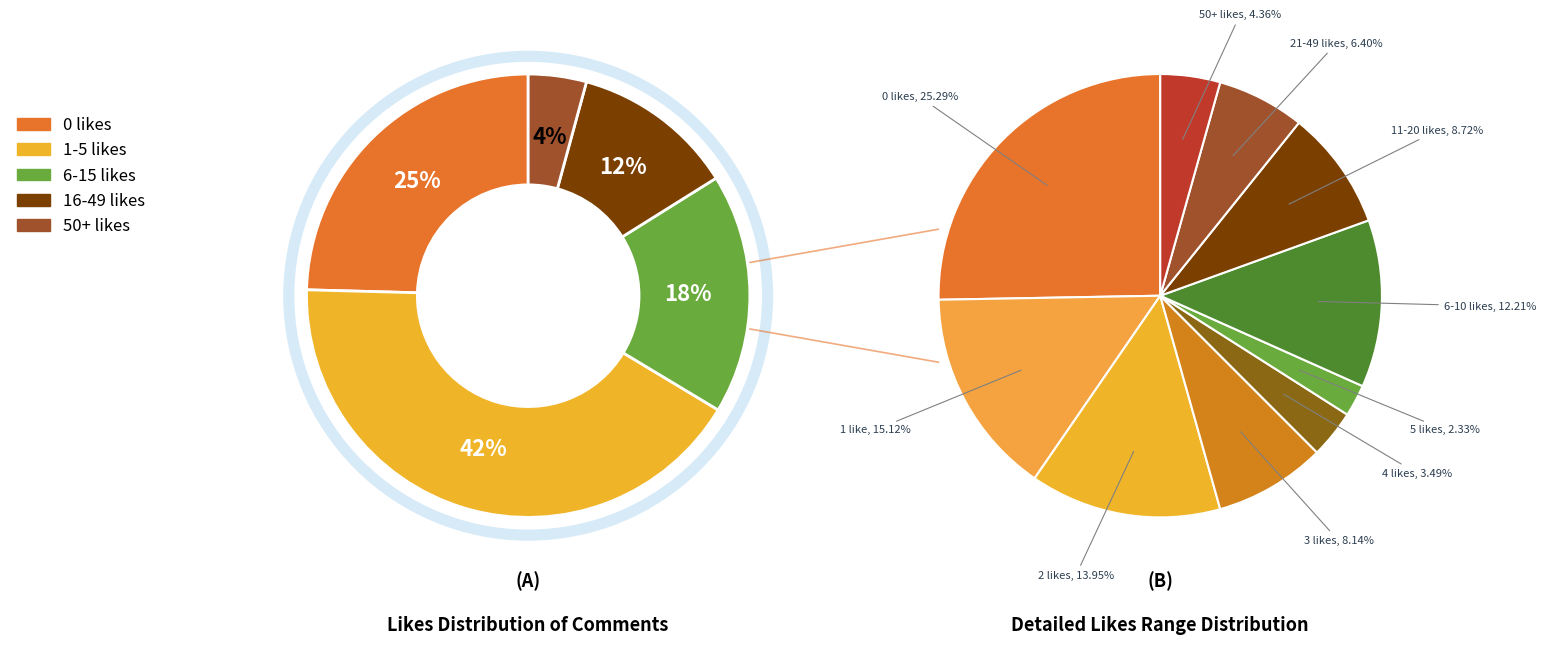

Does any single category account for the majority?

No